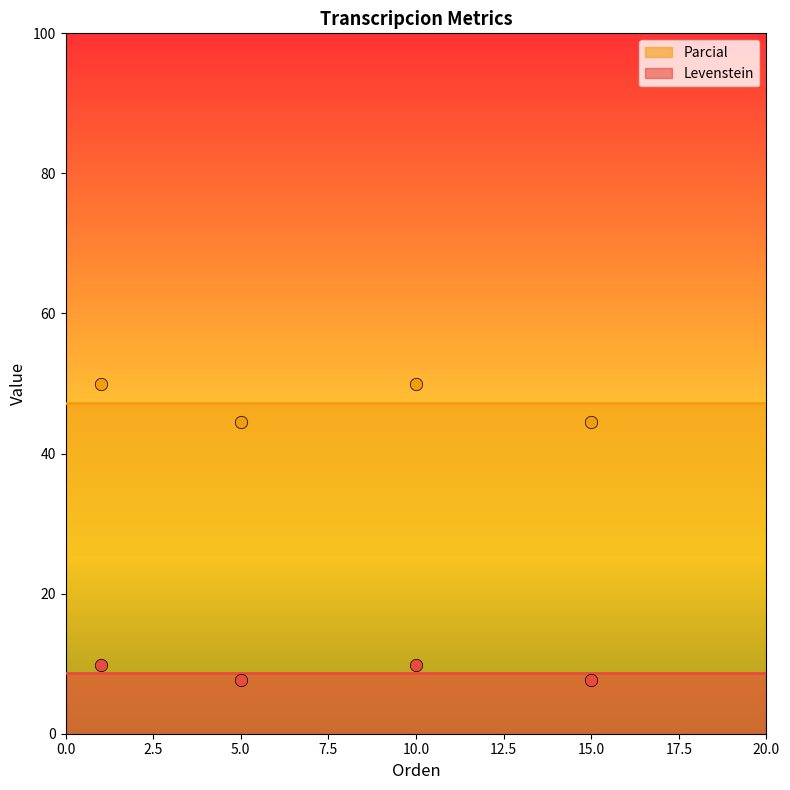

Which series has the widest spread of Y values?

Parcial